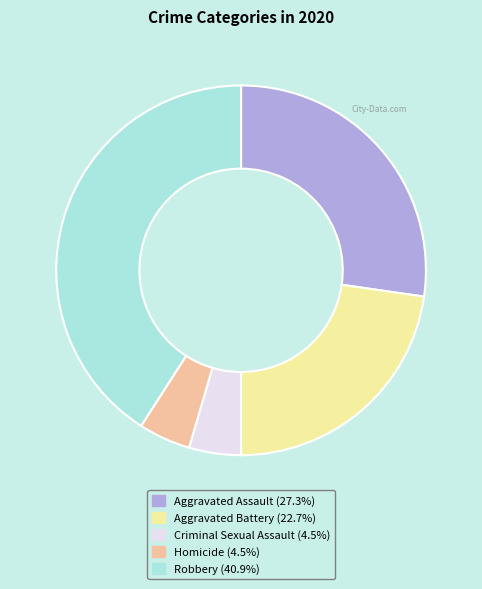

Does Homicide account for over 50% of the chart?

No